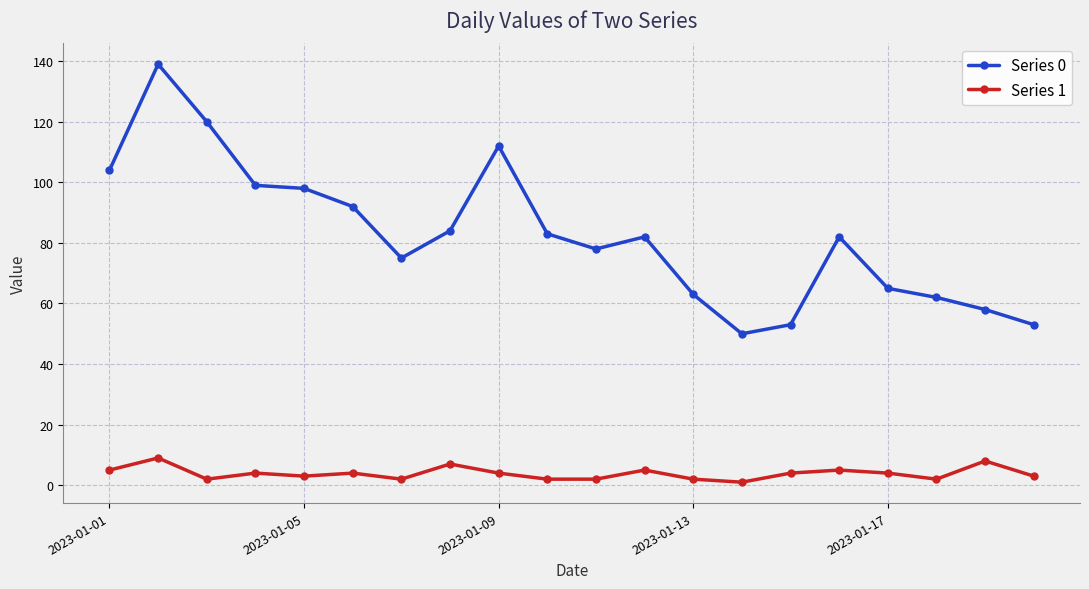

Rank the series by their average value, from lowest to highest.

Series 1, Series 0